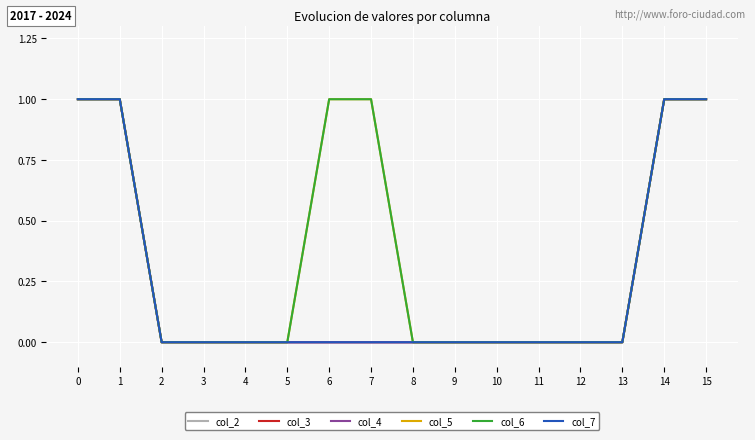

Read the col_6 value at 14.

1